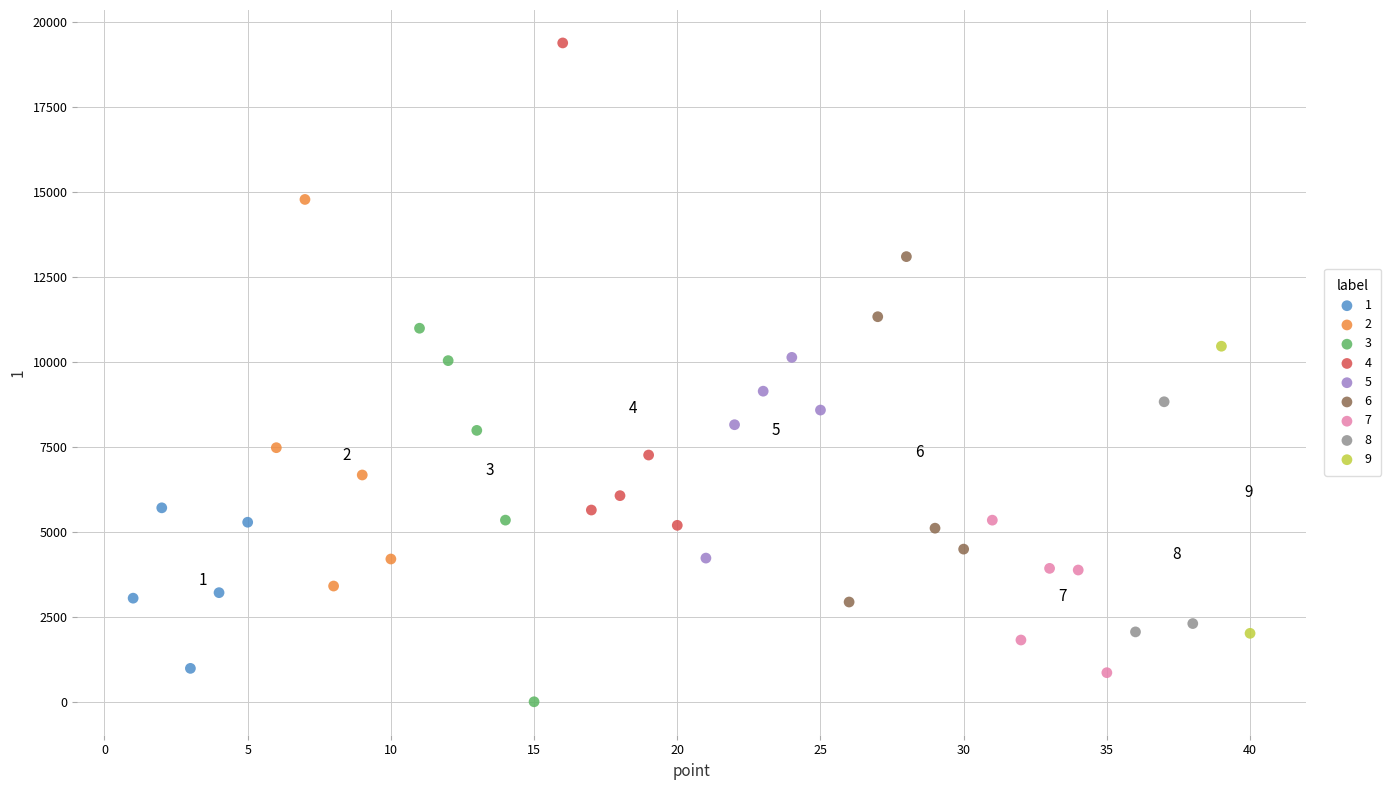

What are all the series names shown in the legend?

1, 2, 3, 4, 5, 6, 7, 8, 9